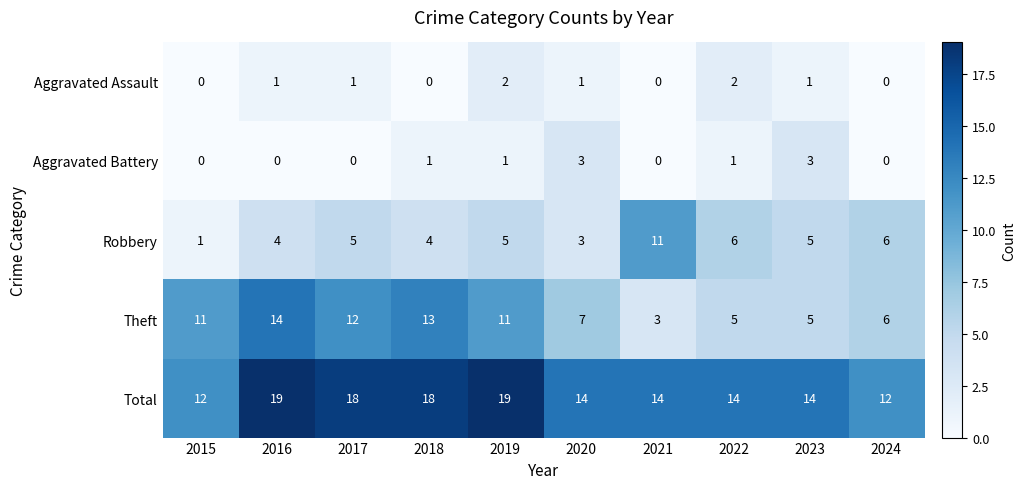

Which series has the largest total across all categories?

Total